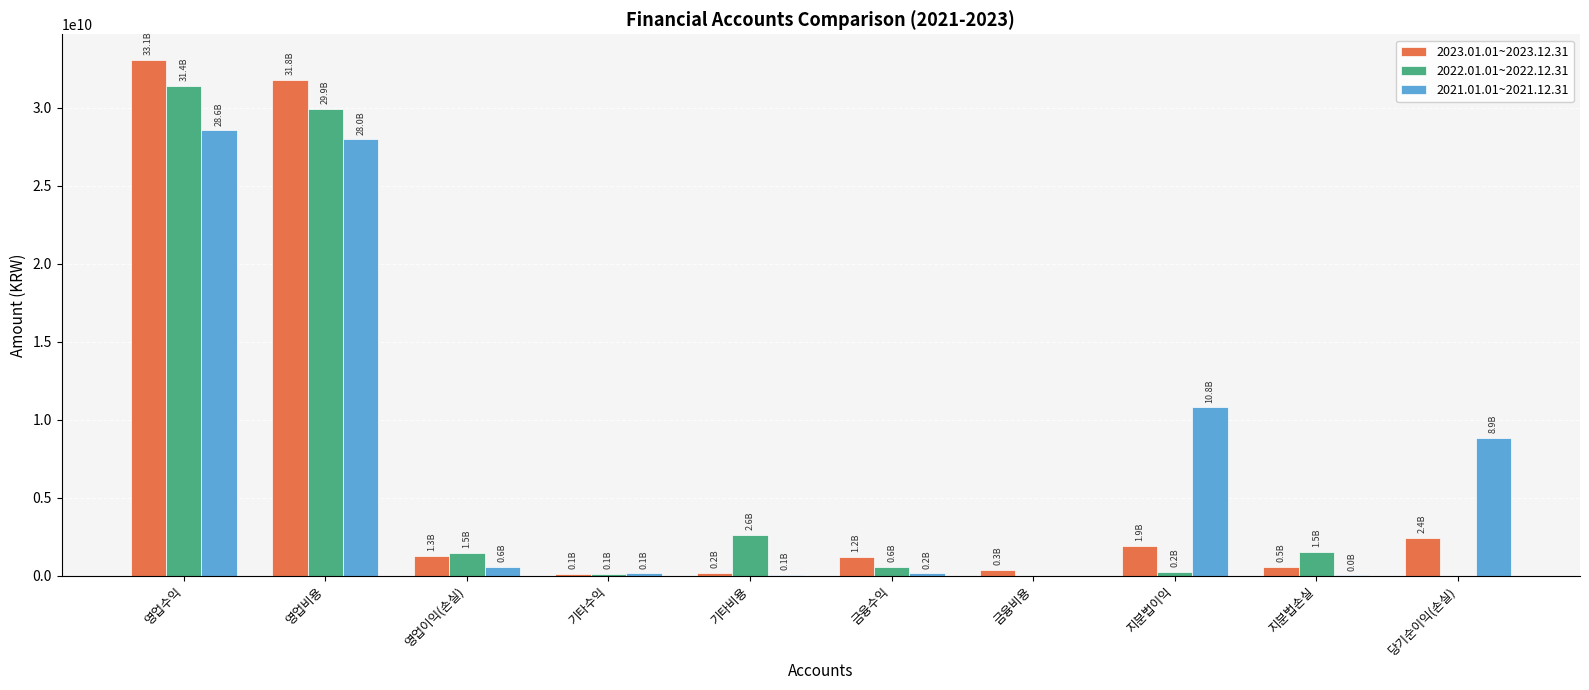

What are all the series names shown in the legend?

2023.01.01~2023.12.31, 2022.01.01~2022.12.31, 2021.01.01~2021.12.31